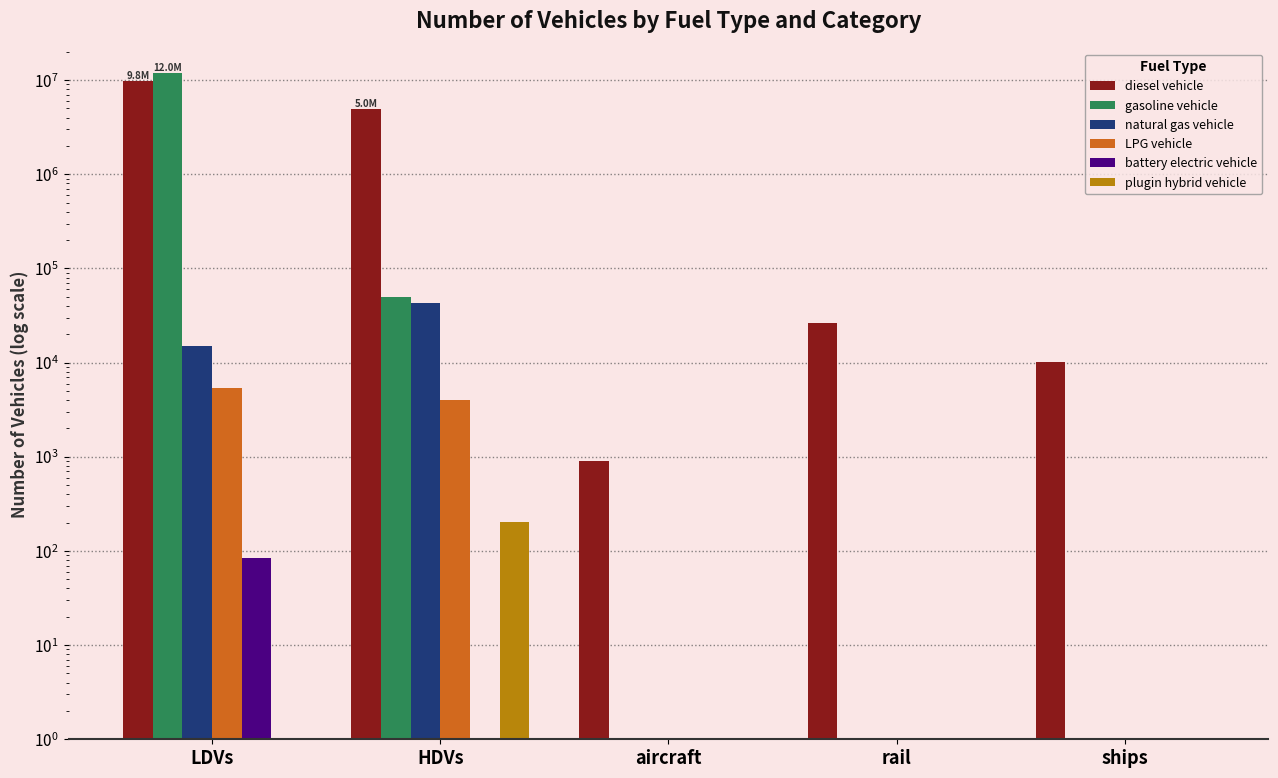

Which category has the lowest value in the natural gas vehicle series?

aircraft